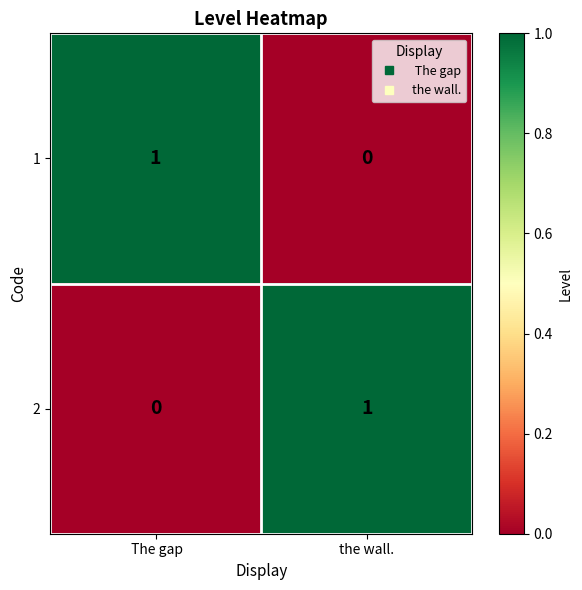

Which category has the highest value in the 1 series?

 The gap